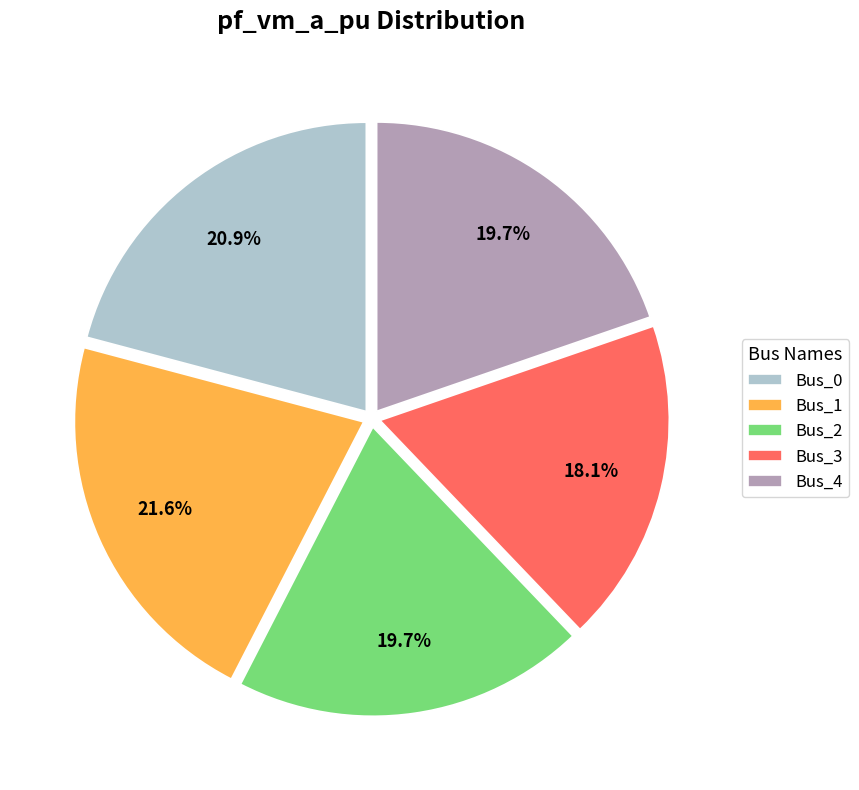

Is Bus_0 the majority of the pie?

No